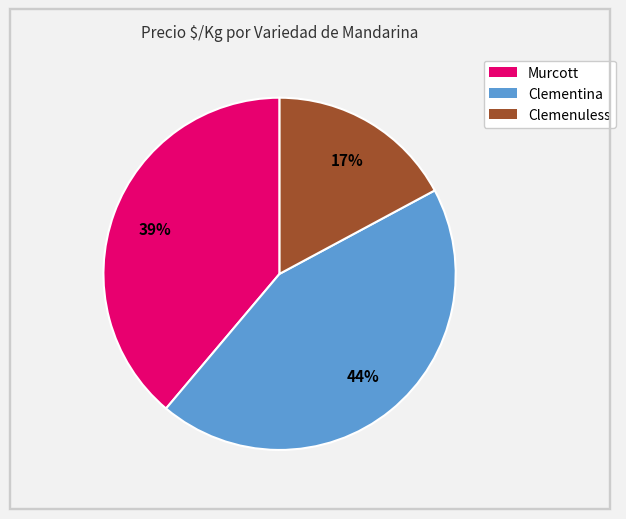

How many slices are in this pie chart?

3